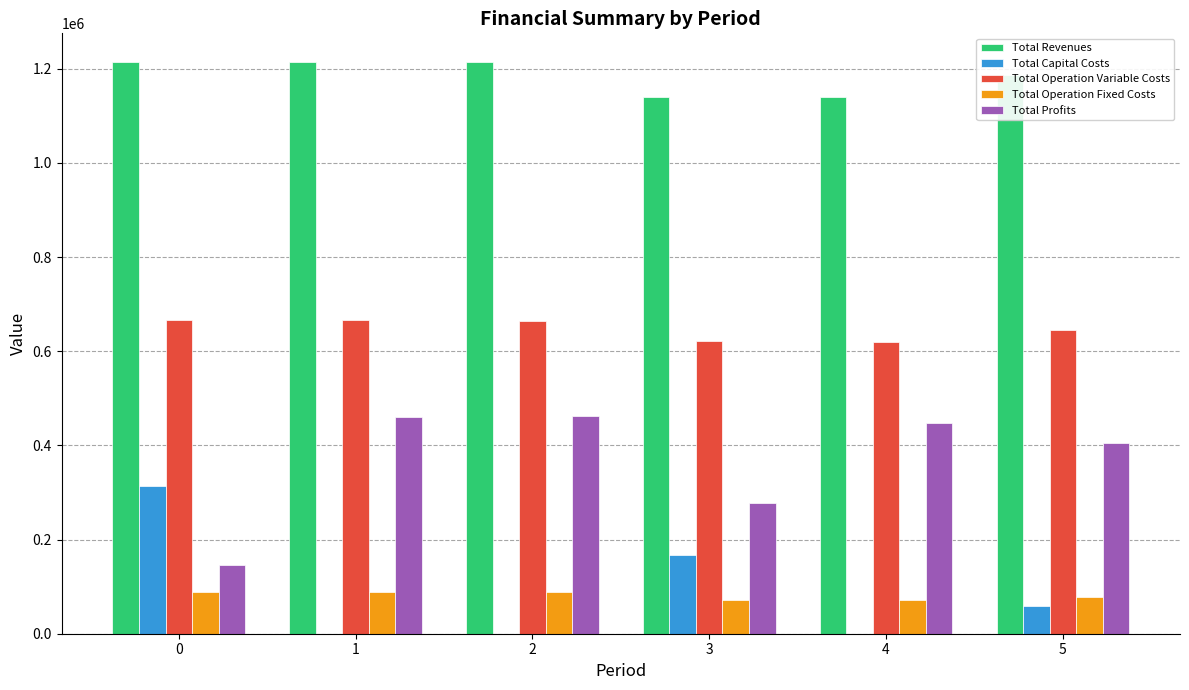

What is the maximum value for Total Operation Variable Costs?

667419.1